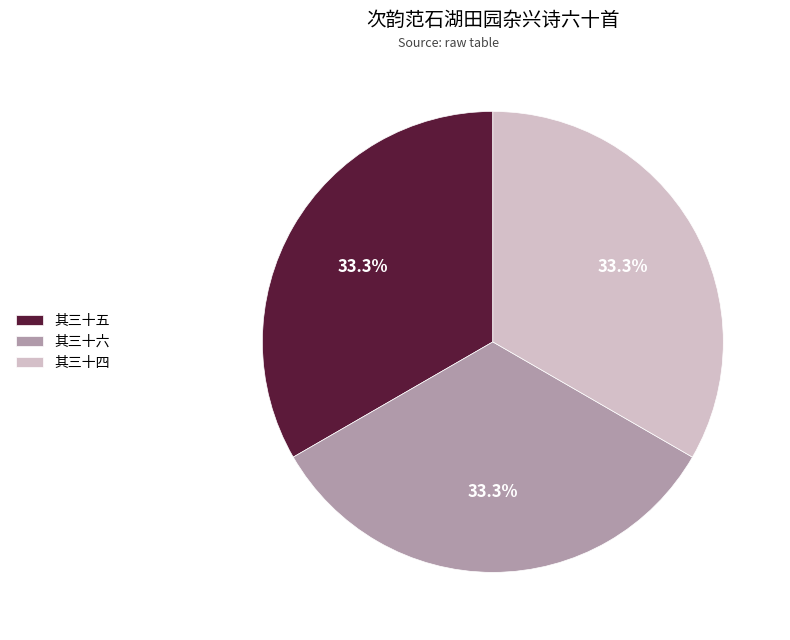

Do 其三十五 and 其三十四 together represent more than half of the pie?

Yes